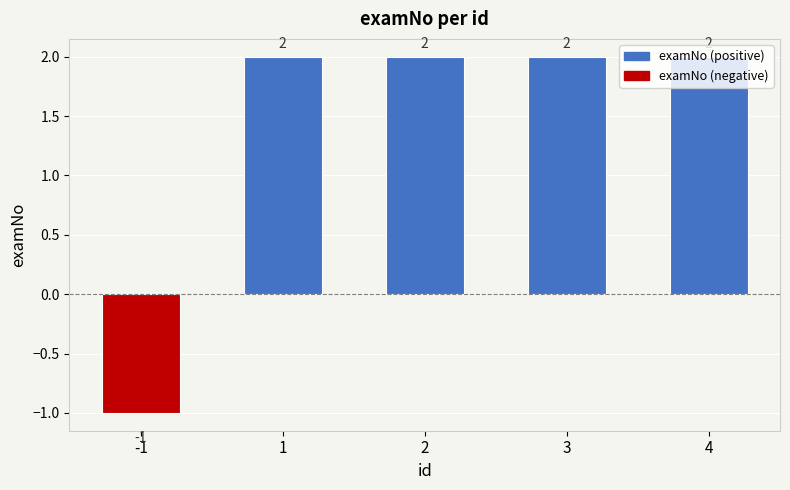

Reading left to right, extract all data points from this chart.

-1=-1	1=2	2=2	3=2	4=2